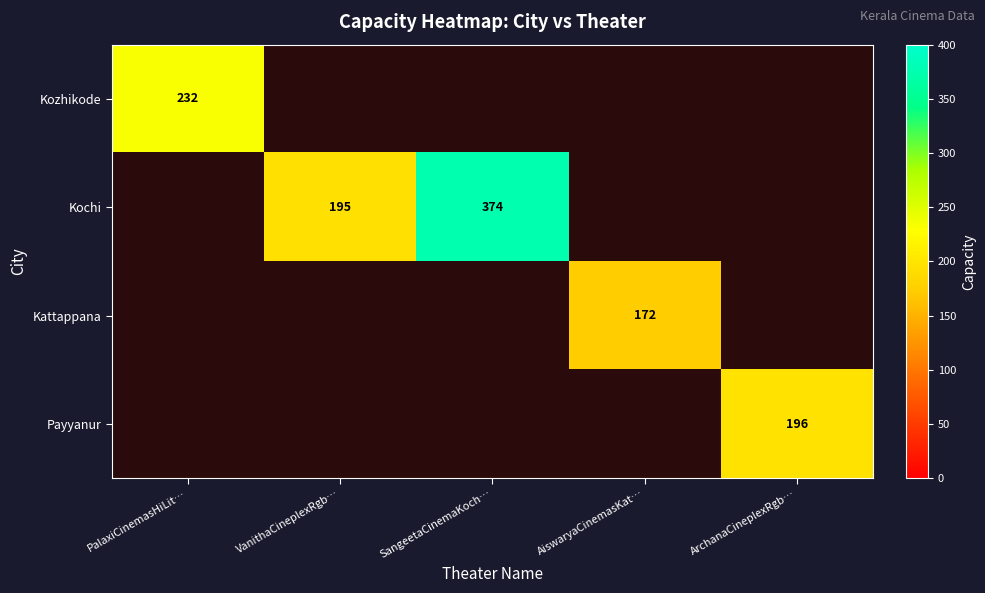

Is it true that Payyanur equals 196 at ArchanaCineplexRgb…?

True